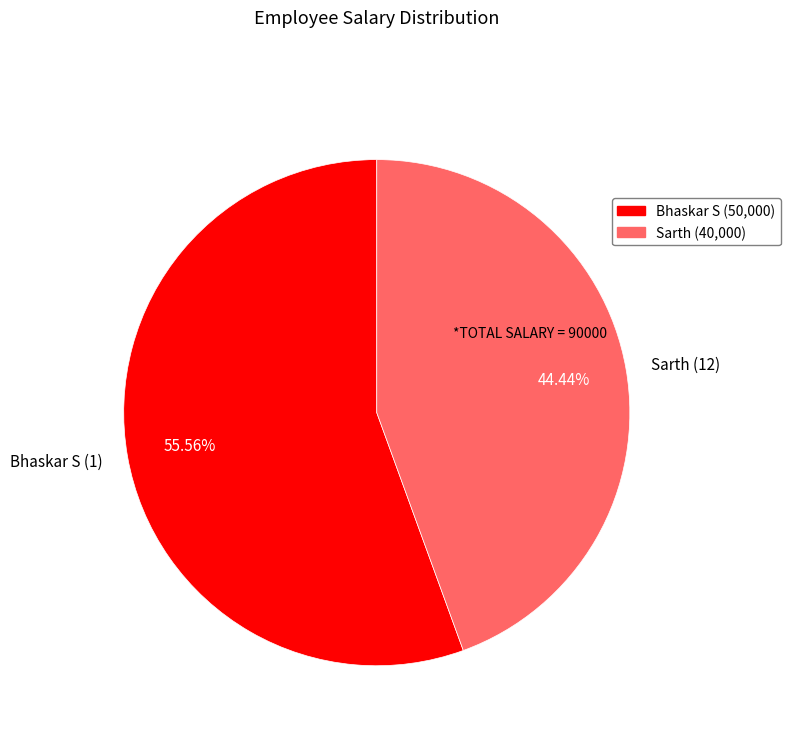

Between Sarth (12) and Bhaskar S (1), which is larger?

Bhaskar S (1)